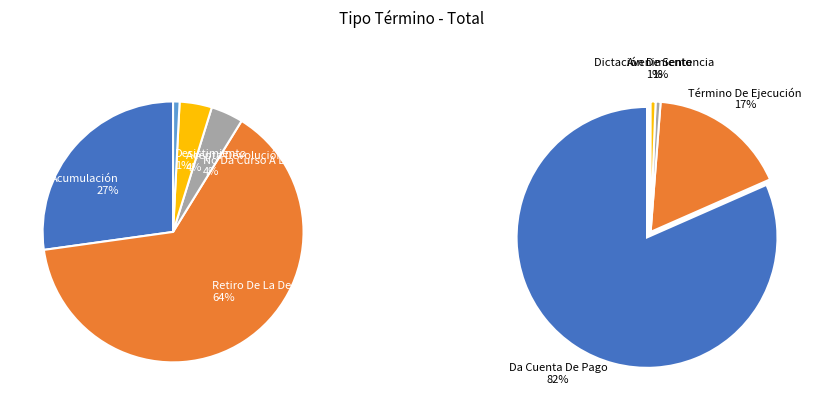

Which has a higher value, Término De Ejecución or Retiro De La Demanda?

Retiro De La Demanda